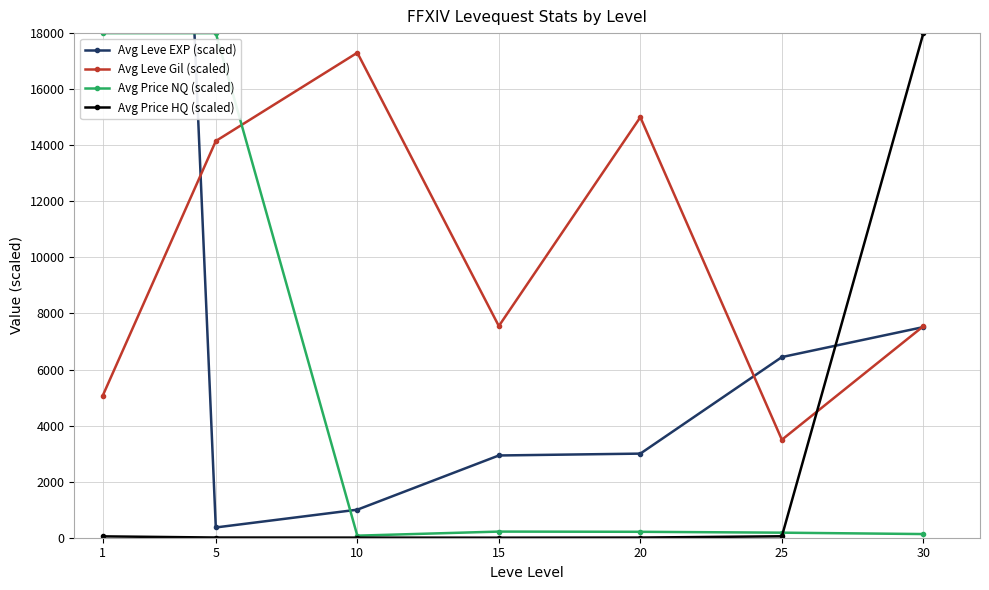

Which category has the highest value in the Avg Leve Gil (scaled) series?

10